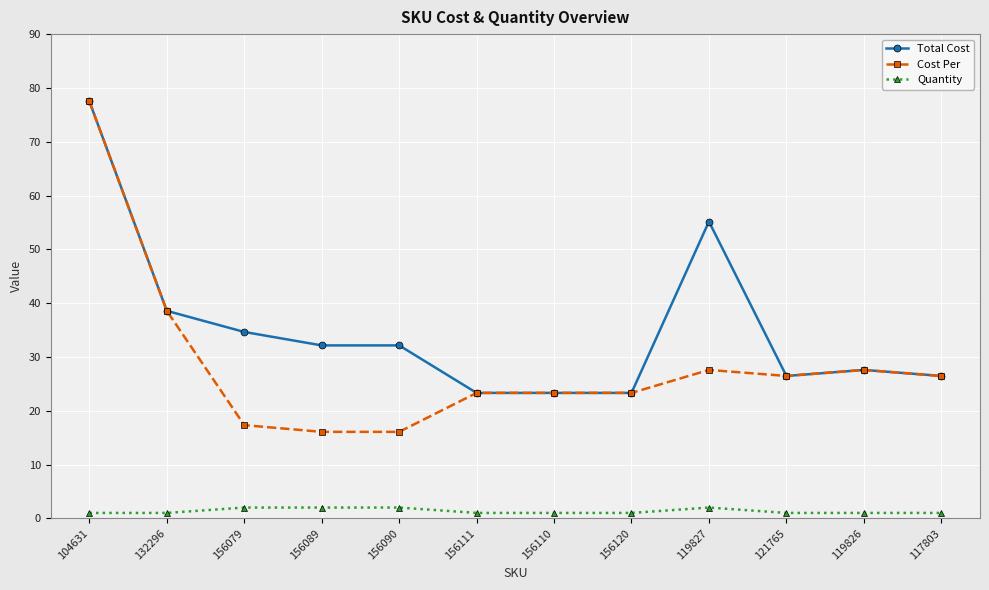

True or false: Cost Per and Quantity intersect in this chart.

False